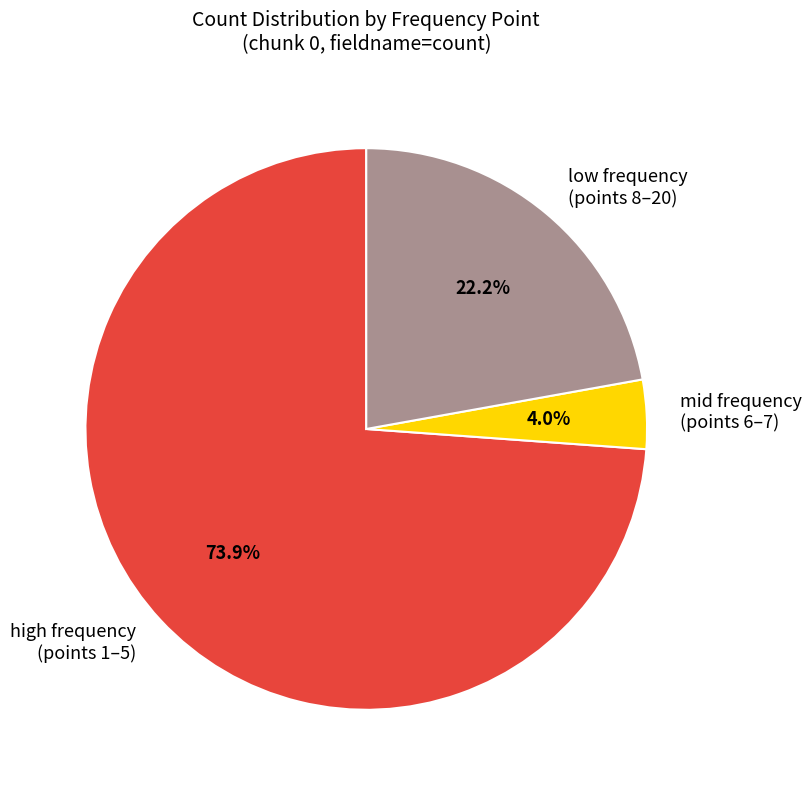

How many segments does this pie chart have?

3